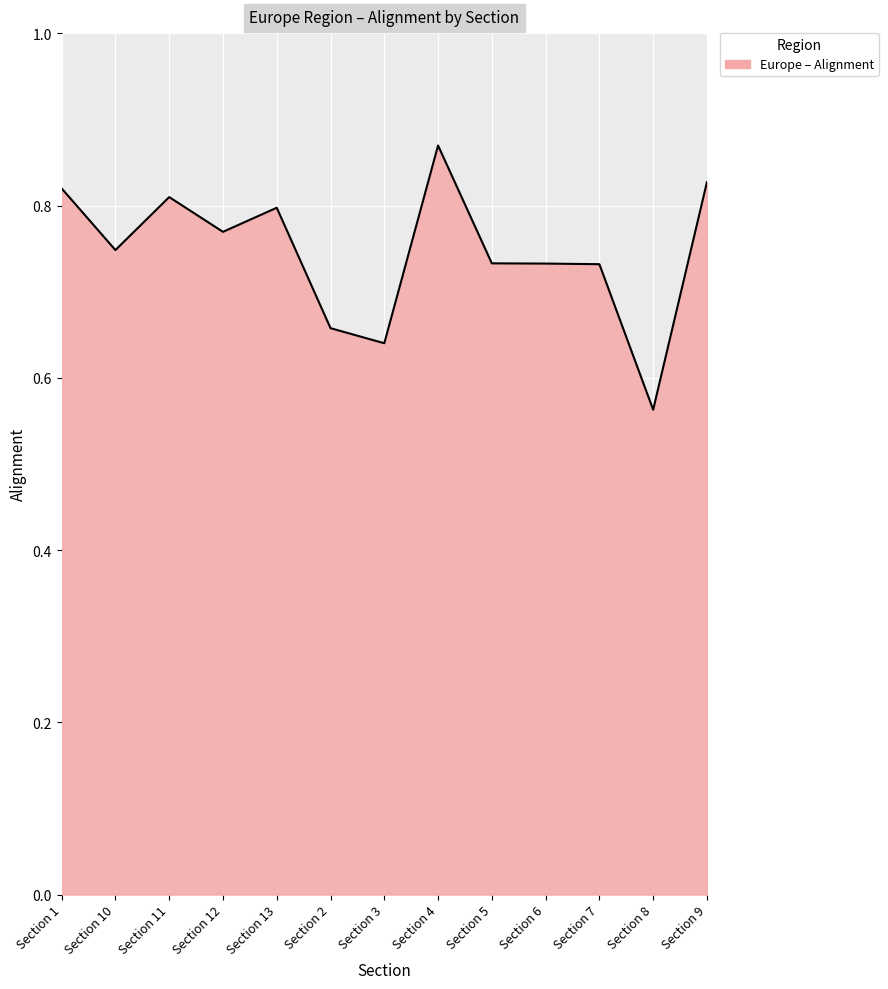

What position from the right is Section 3?

7